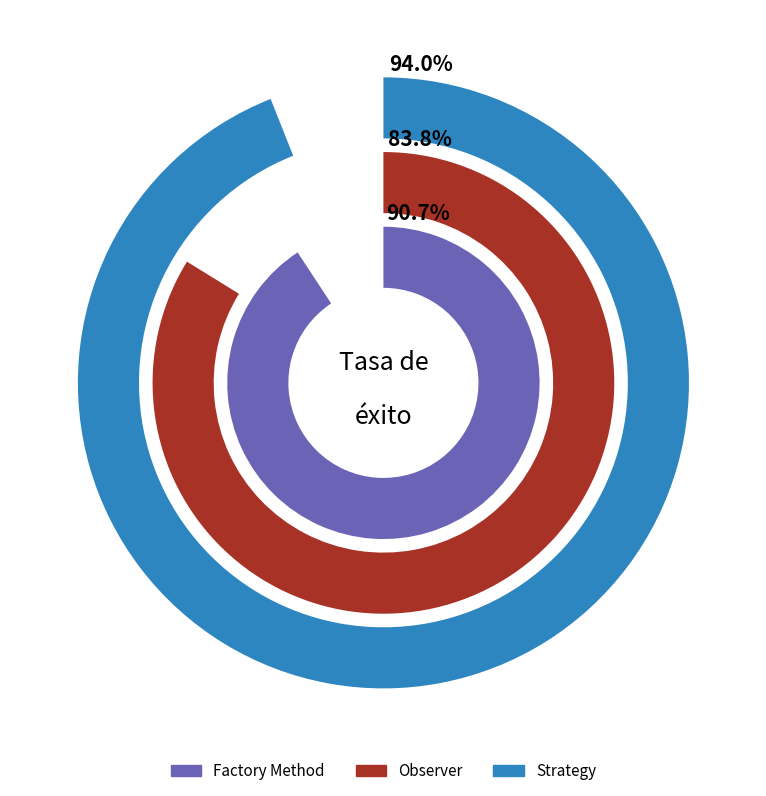

What is the smallest slice in the pie chart?

Observer